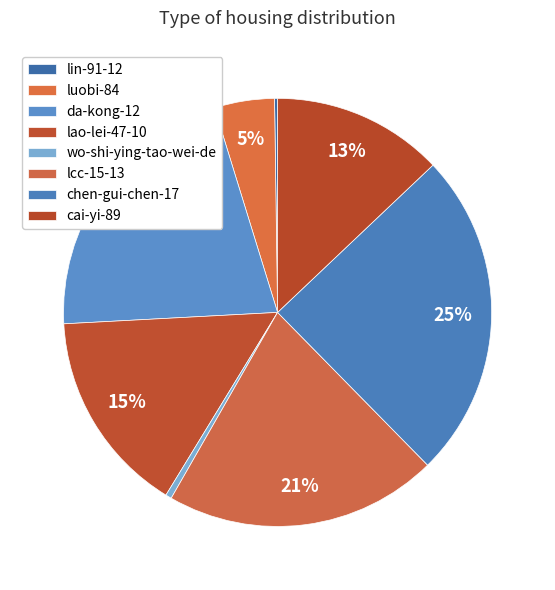

To the nearest percent, what percentage of the pie is chen-gui-chen-17?

25%